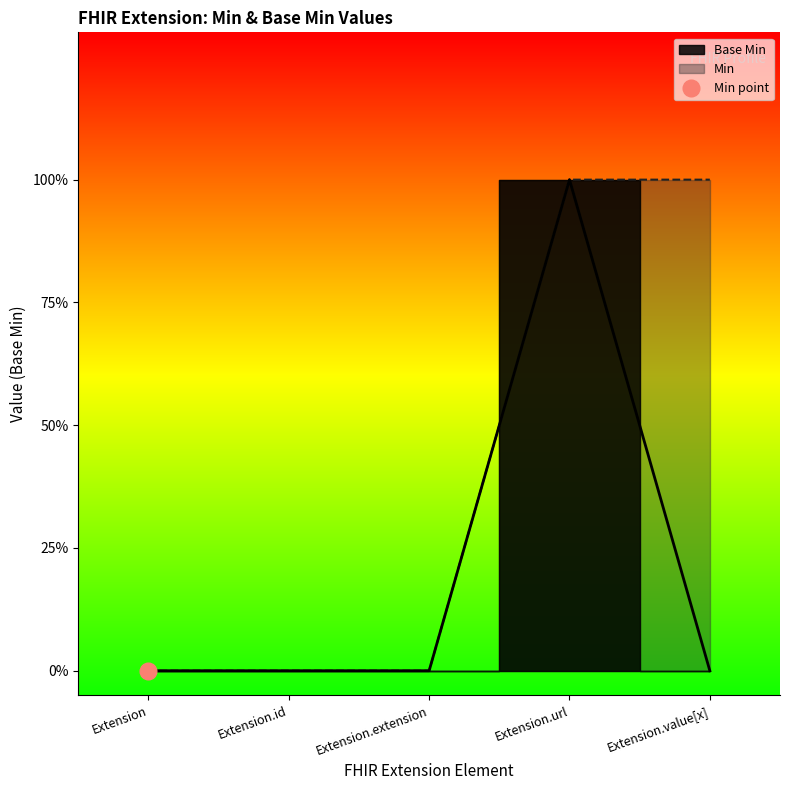

How many lines are shown in the chart?

1